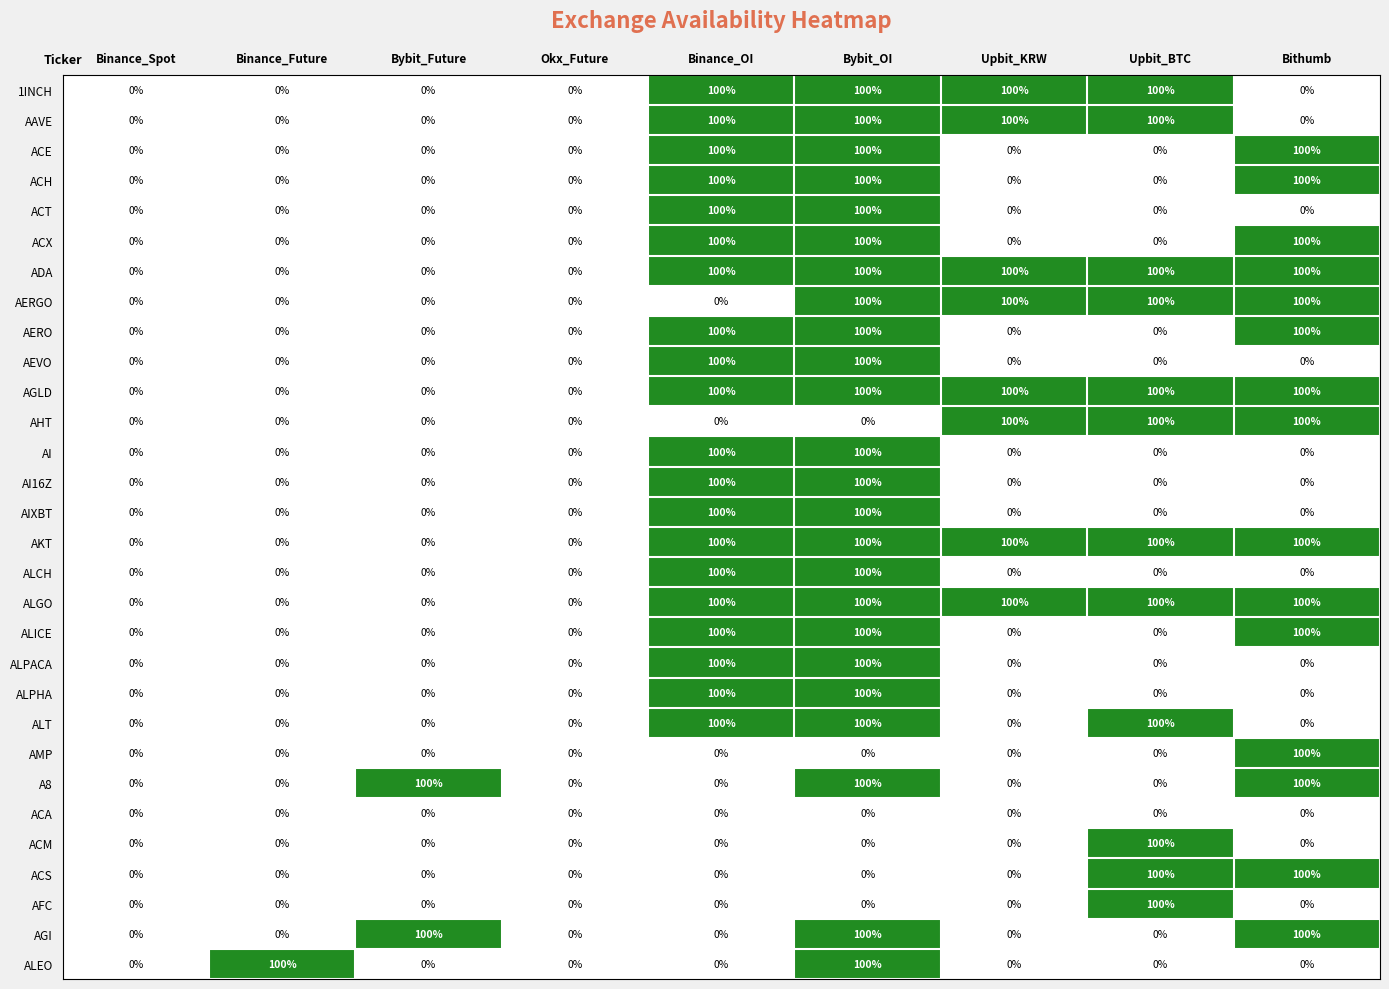

Is it true that ALT equals 53 at Bybit_Future?

False